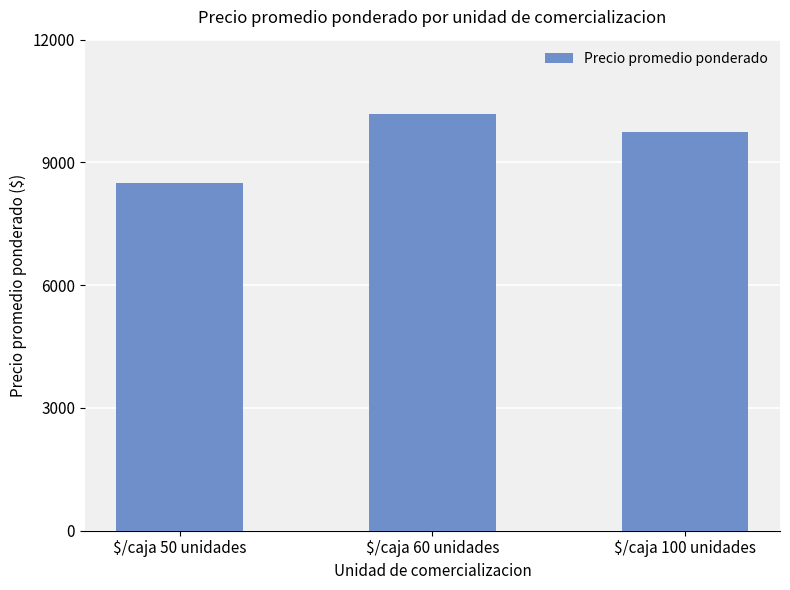

Are the bars horizontal?

No